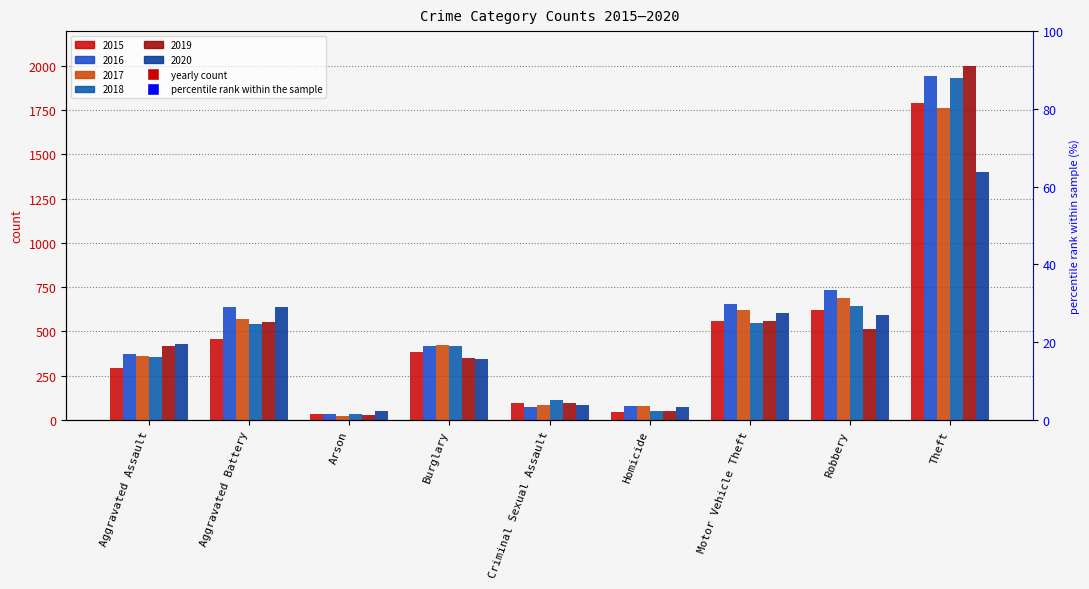

How many bars are there in each group?

6